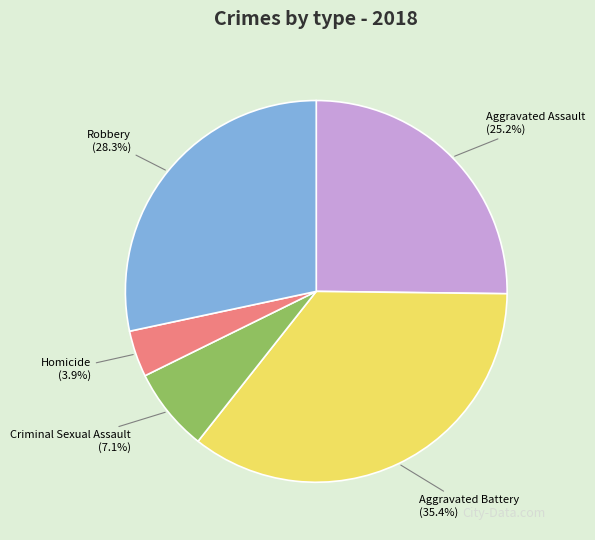

The Homicide slice represents 4% of the pie. True or false?

True